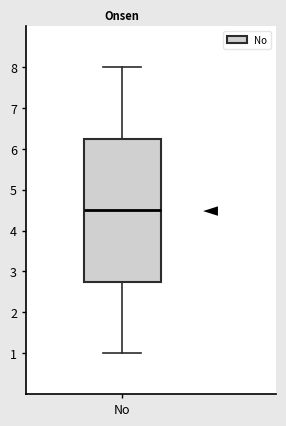

Read this box plot against the y-axis: the position of the median line, the range covered by the box, and the ends of both whiskers. The values are not printed on the chart, so give them approximately, as read against the axis.

median 4.5, box 2.8 to 6.3, whiskers 1.0 to 8.0